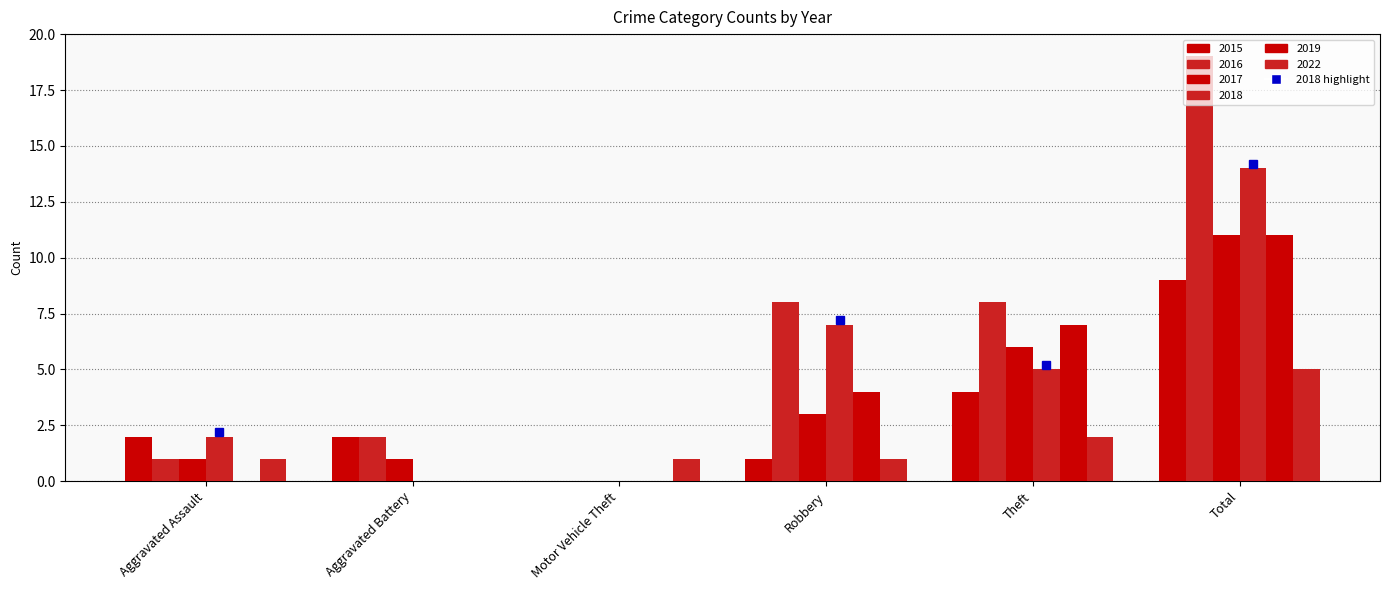

What is the difference between the second highest and minimum values in the 2016 series?

8